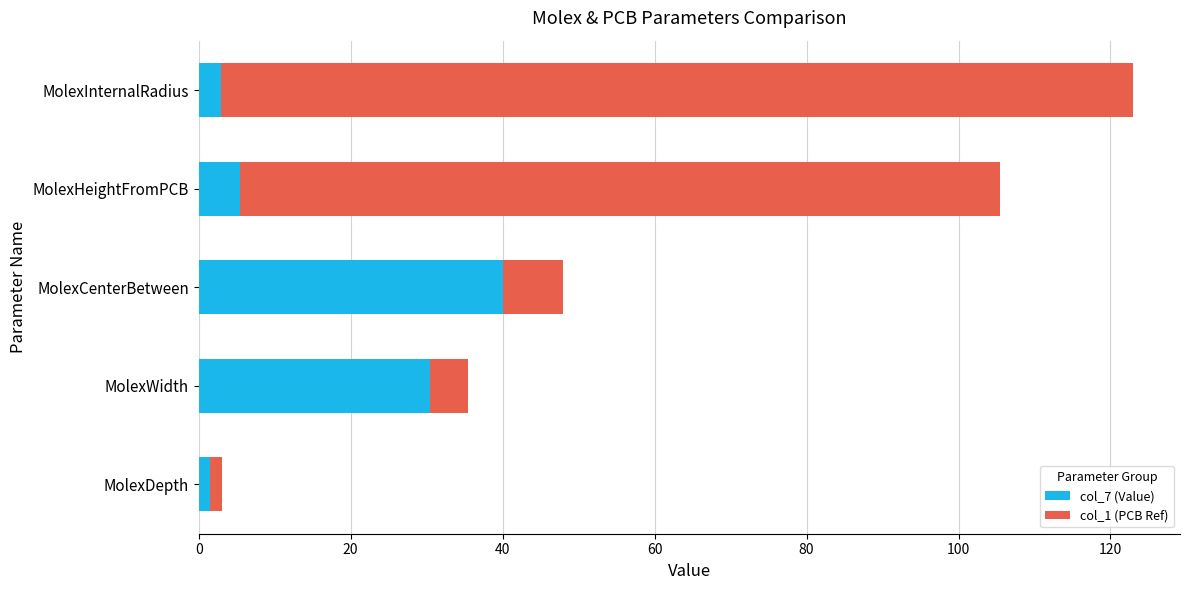

What is the average value of the col_7 (Value) series?

16.1